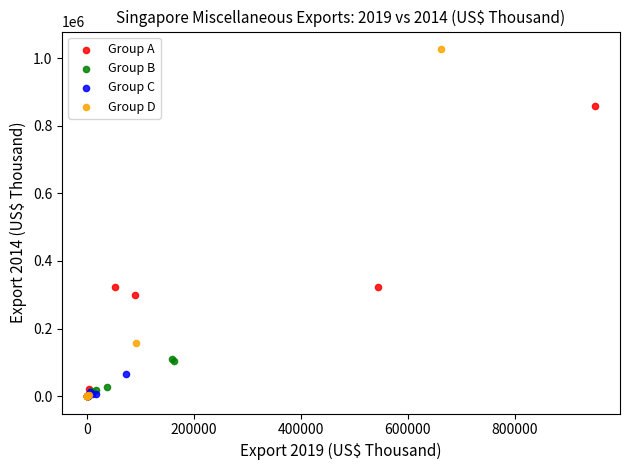

Which series has the widest spread of Y values?

Group D